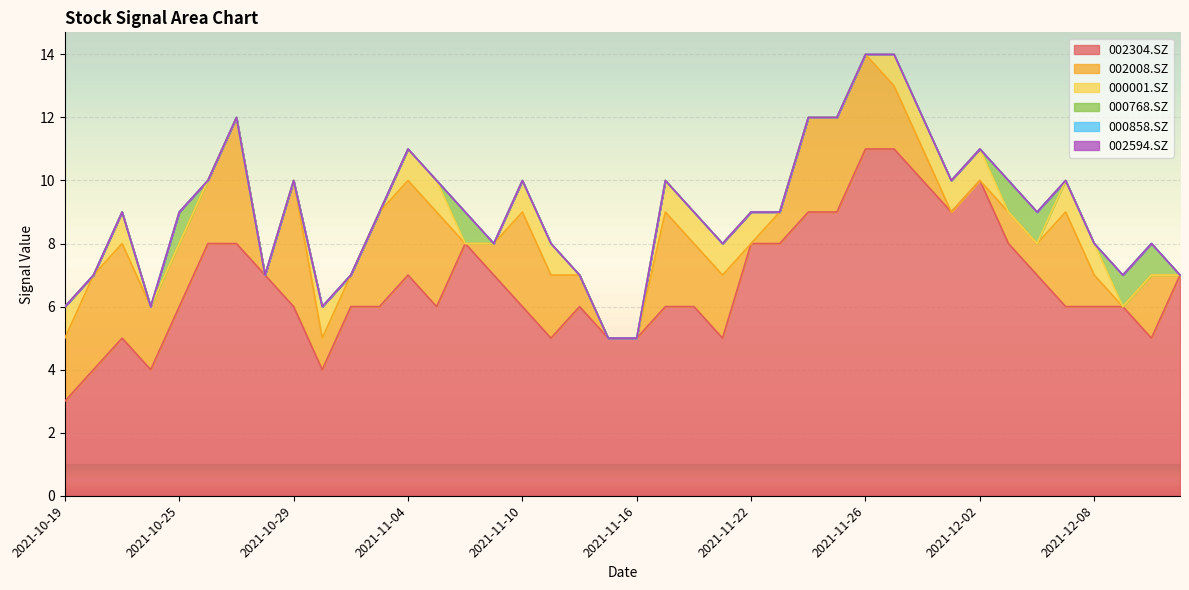

What is the maximum value shown in the chart?

11